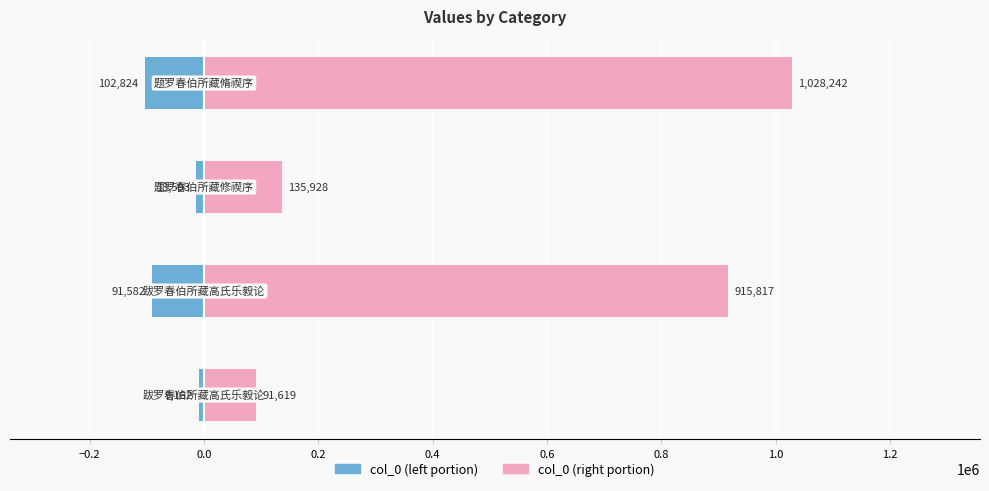

Are the bars grouped side by side (vs. stacked)?

Yes